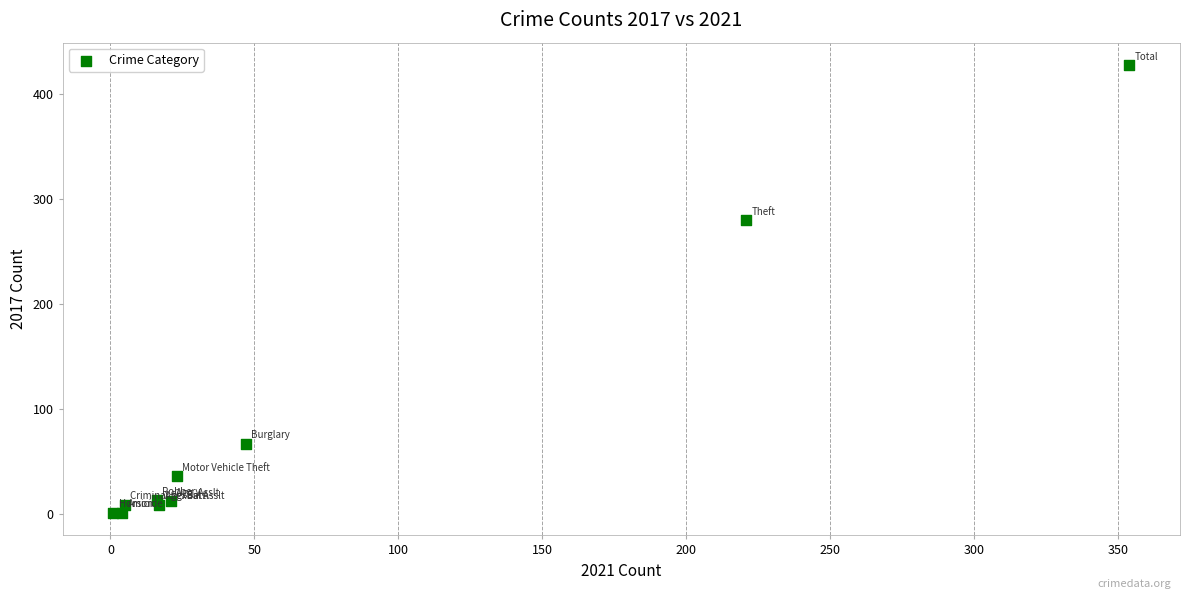

What Y value in the scatter plot is closest to 214?

280